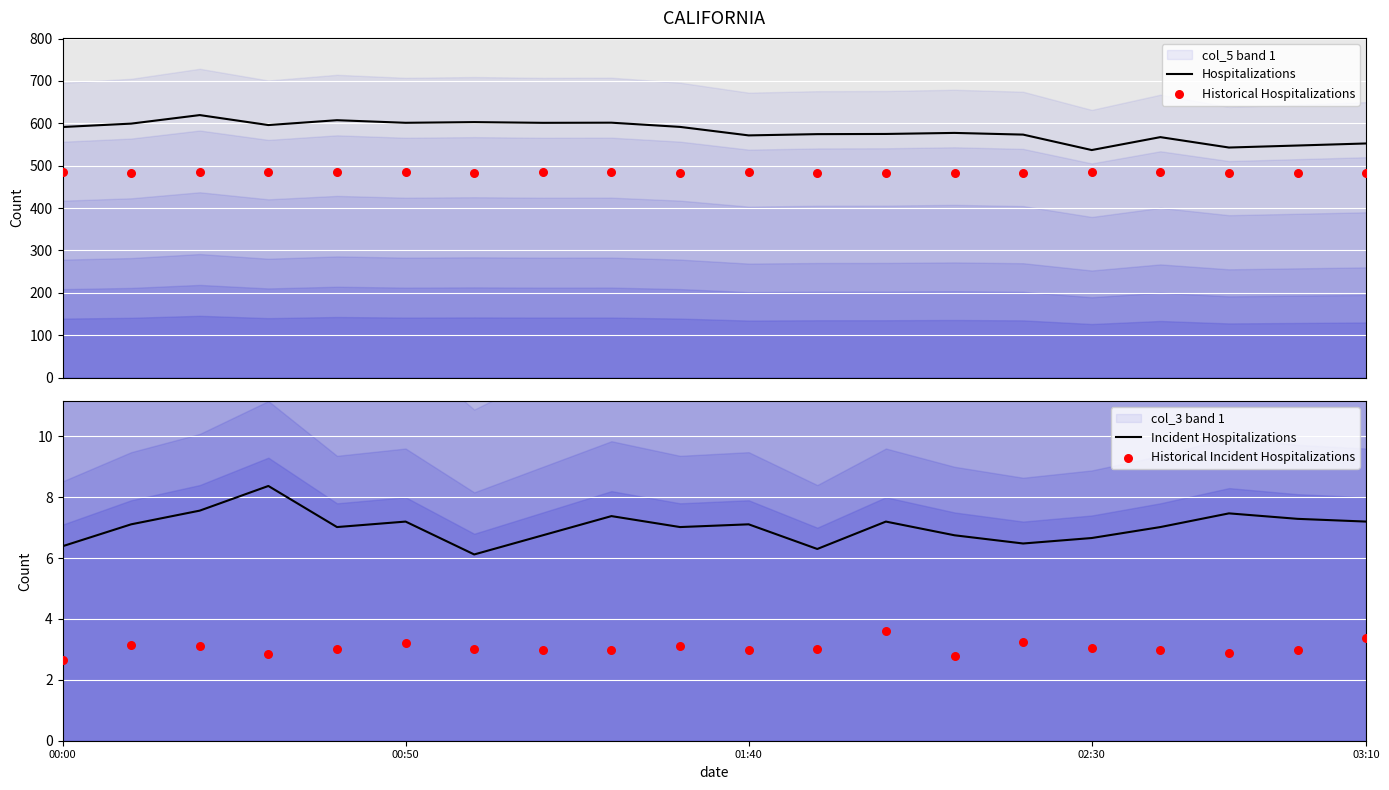

Which series has the largest total across all categories?

Hospitalizations